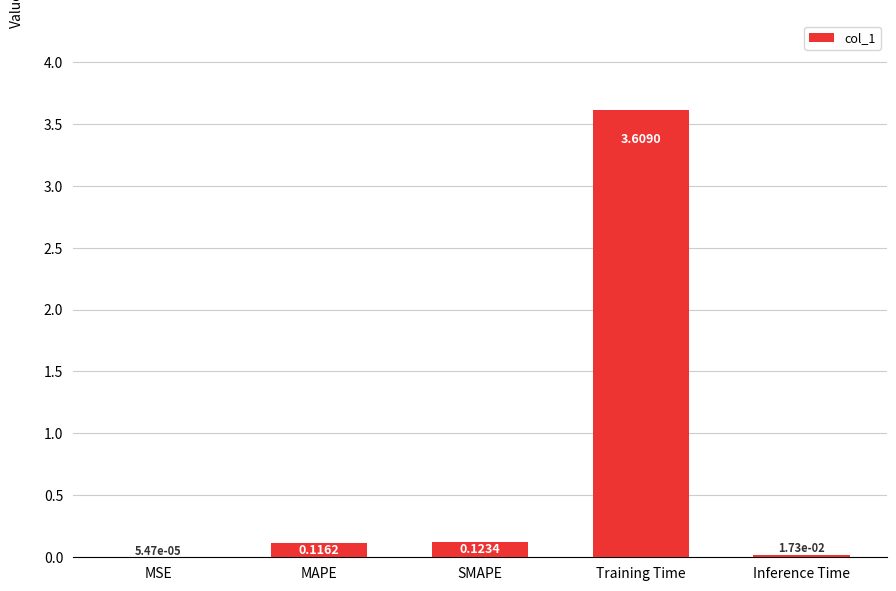

At which category does the chart reach its peak across all series?

Training Time